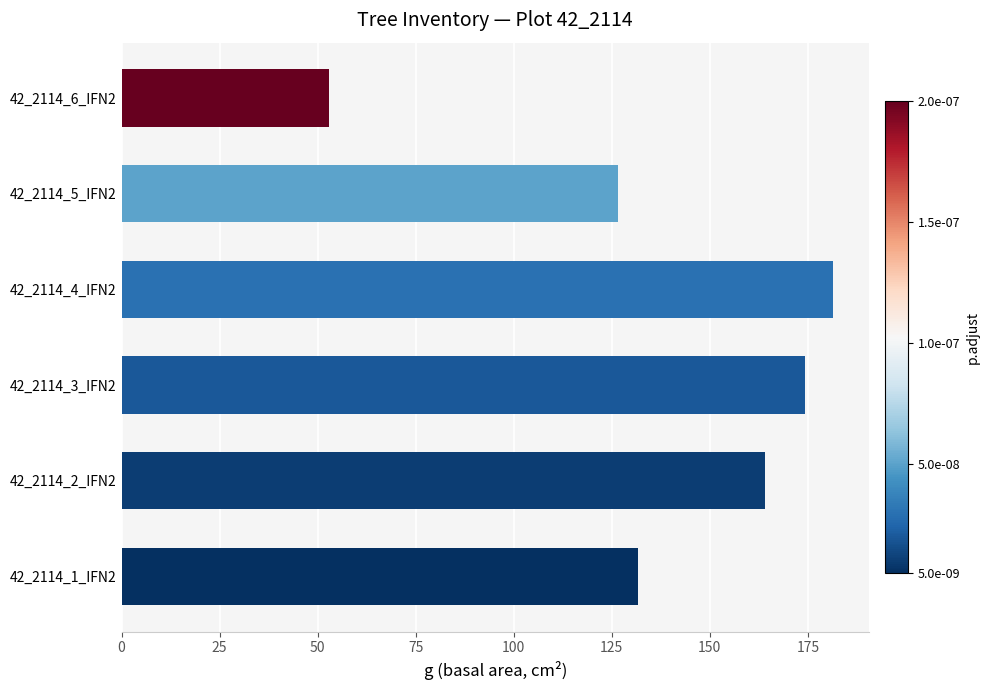

Rank the categories by value from highest to lowest.

42_2114_4_IFN2, 42_2114_3_IFN2, 42_2114_2_IFN2, 42_2114_1_IFN2, 42_2114_5_IFN2, 42_2114_6_IFN2